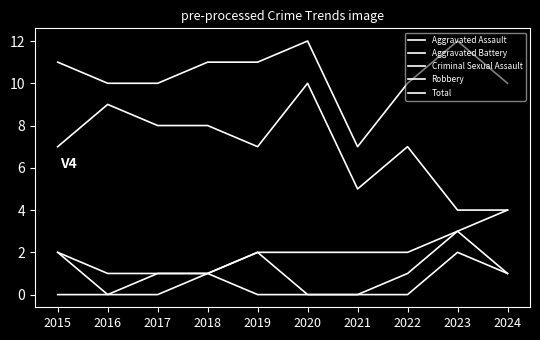

True or false: Robbery and Total intersect in this chart.

False